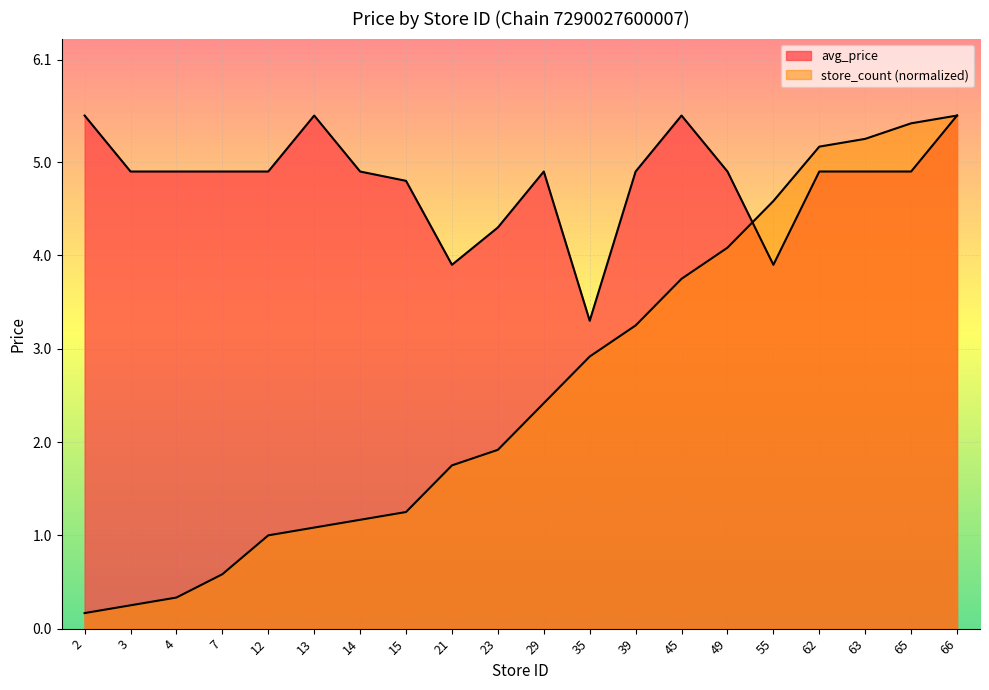

At which label does avg_price first exceed 4?

2